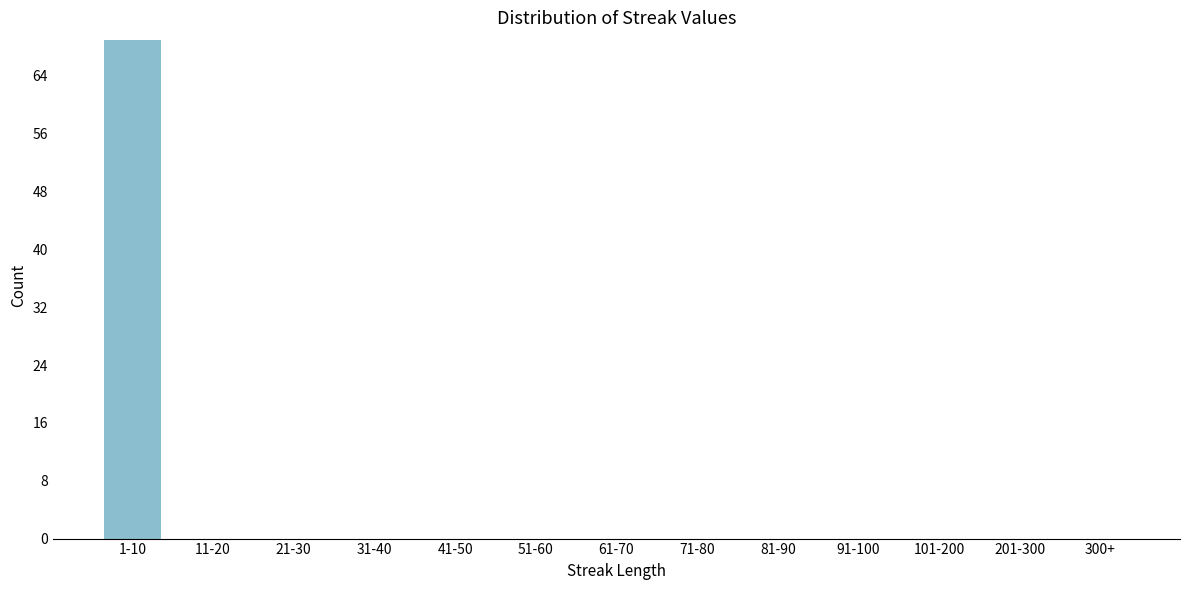

Reading right to left, transcribe all the data shown in this chart.

300+=0	201-300=0	101-200=0	91-100=0	81-90=0	71-80=0	61-70=0	51-60=0	41-50=0	31-40=0	21-30=0	11-20=0	1-10=69